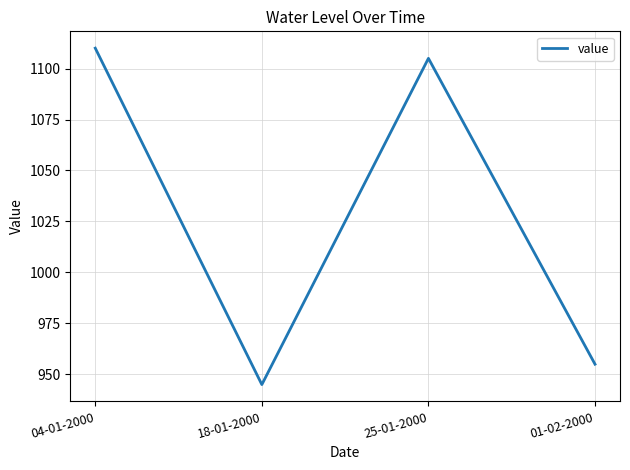

What is the sum of the values at 01-02-2000 and 04-01-2000?

2065